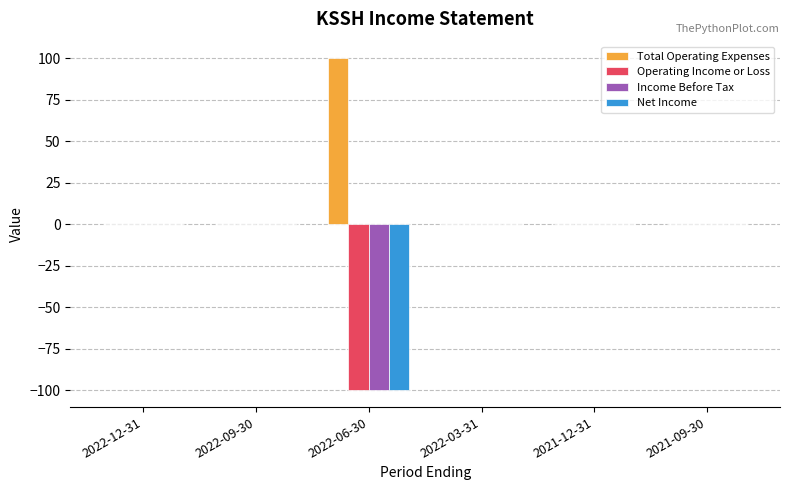

The Operating Income or Loss series shows 0 at 2022-12-31. True or false?

True